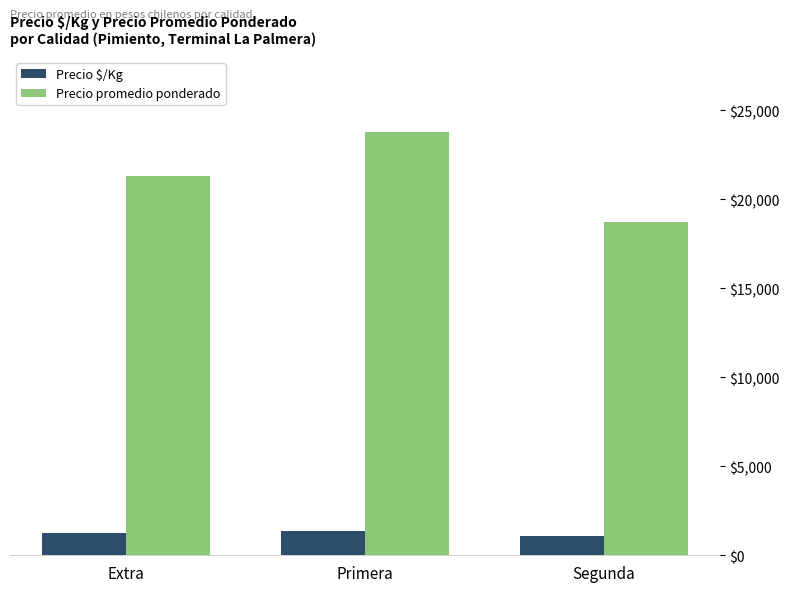

Rank the series by their average value, from highest to lowest.

Precio promedio ponderado, Precio $/Kg